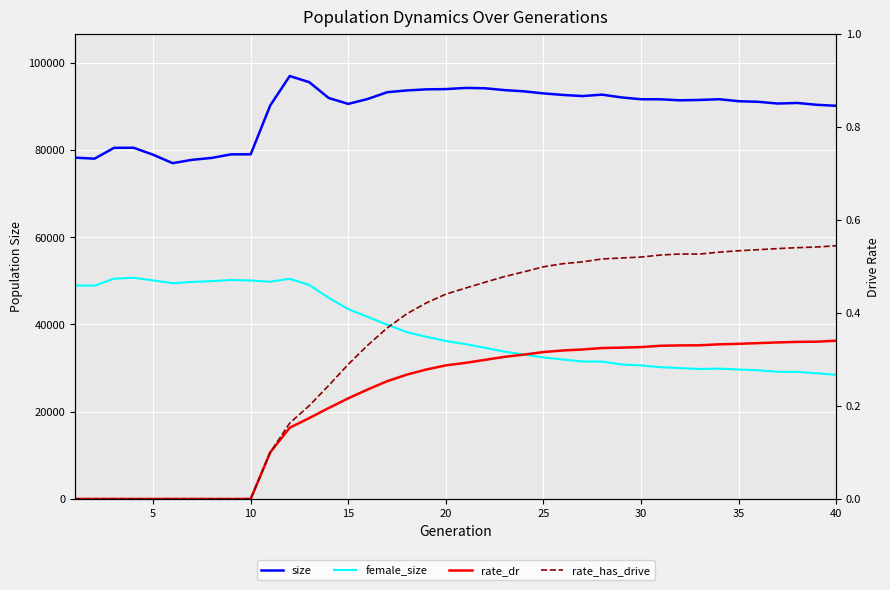

The rate_dr series shows 0.3 at 35. True or false?

True